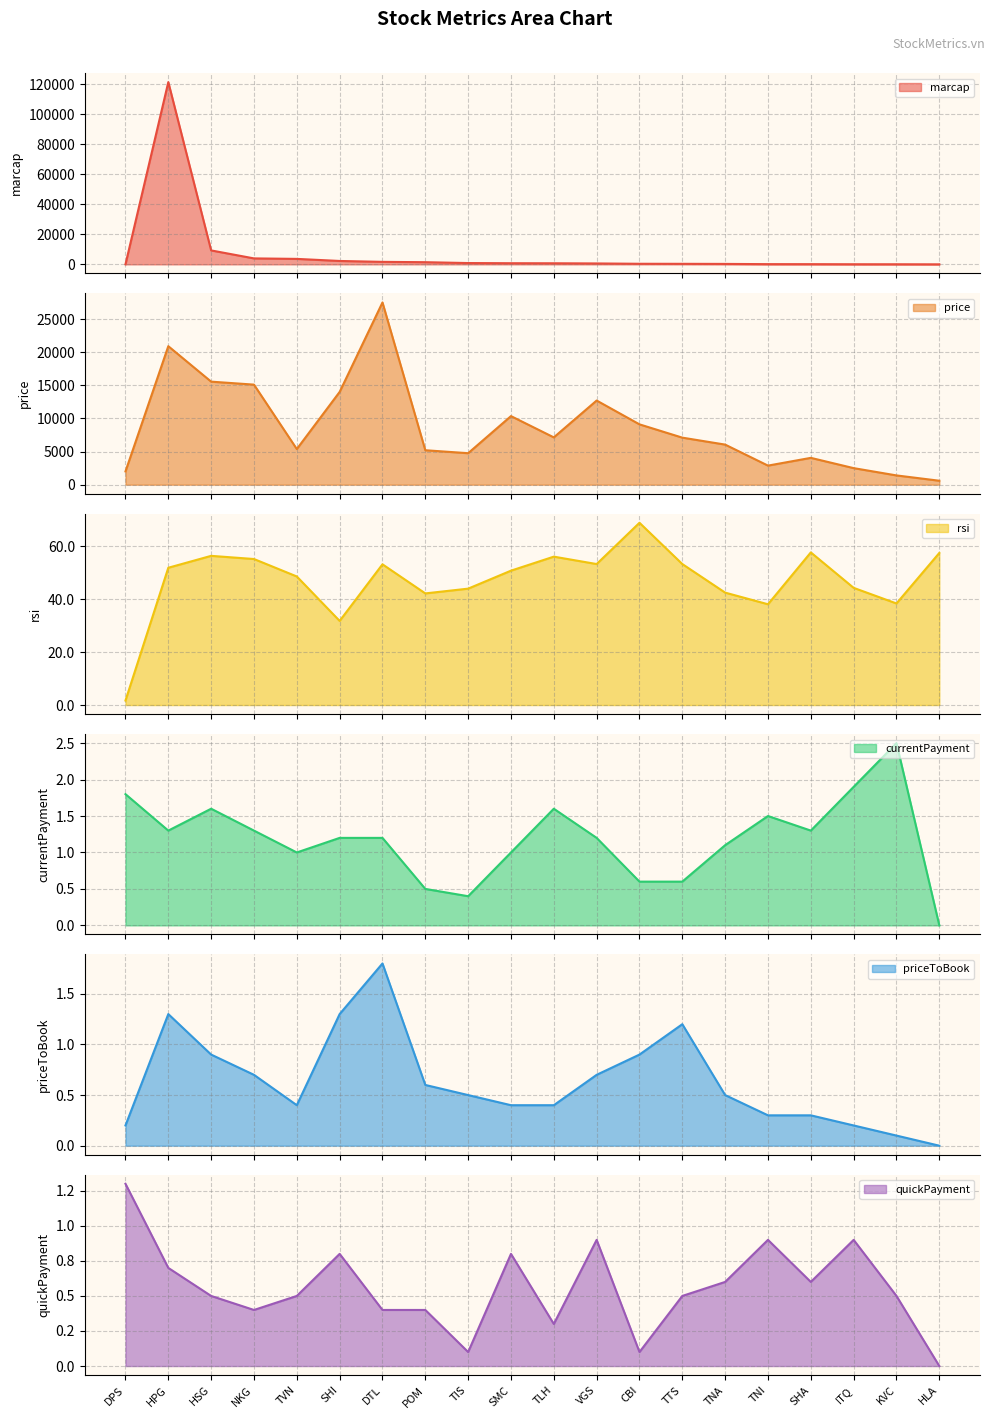

Reading left to right, list all the values displayed in this chart.

marcap: DPS=16.0	HPG=121529.0	HSG=9300.0	NKG=3975.0	TVN=3648.0	SHI=2266.0	DTL=1667.0	POM=1448.0	TIS=874.0	SMC=762.0	TLH=729.0	VGS=615.0	CBI=392.0	TTS=361.0	TNA=298.0	TNI=151.0	SHA=135.0	ITQ=80.0	KVC=69.0	HLA=21.0
price: DPS=2000.0	HPG=20900.0	HSG=15550.0	NKG=15100.0	TVN=5380.0	SHI=14000.0	DTL=27500.0	POM=5200.0	TIS=4753.0	SMC=10350.0	TLH=7140.0	VGS=12700.0	CBI=9105.0	TTS=7100.0	TNA=6050.0	TNI=2880.0	SHA=4050.0	ITQ=2500.0	KVC=1400.0	HLA=598.0
rsi: DPS=1.7	HPG=51.9	HSG=56.4	NKG=55.2	TVN=48.6	SHI=31.8	DTL=53.2	POM=42.2	TIS=44.0	SMC=50.8	TLH=56.1	VGS=53.3	CBI=68.9	TTS=53.3	TNA=42.5	TNI=38.1	SHA=57.7	ITQ=44.3	KVC=38.4	HLA=57.5
currentPayment: DPS=1.8	HPG=1.3	HSG=1.6	NKG=1.3	TVN=1.0	SHI=1.2	DTL=1.2	POM=0.5	TIS=0.4	SMC=1.0	TLH=1.6	VGS=1.2	CBI=0.6	TTS=0.6	TNA=1.1	TNI=1.5	SHA=1.3	ITQ=1.9	KVC=2.5	HLA=0.0
priceToBook: DPS=0.2	HPG=1.3	HSG=0.9	NKG=0.7	TVN=0.4	SHI=1.3	DTL=1.8	POM=0.6	TIS=0.5	SMC=0.4	TLH=0.4	VGS=0.7	CBI=0.9	TTS=1.2	TNA=0.5	TNI=0.3	SHA=0.3	ITQ=0.2	KVC=0.1	HLA=0.0
quickPayment: DPS=1.3	HPG=0.7	HSG=0.5	NKG=0.4	TVN=0.5	SHI=0.8	DTL=0.4	POM=0.4	TIS=0.1	SMC=0.8	TLH=0.3	VGS=0.9	CBI=0.1	TTS=0.5	TNA=0.6	TNI=0.9	SHA=0.6	ITQ=0.9	KVC=0.5	HLA=0.0